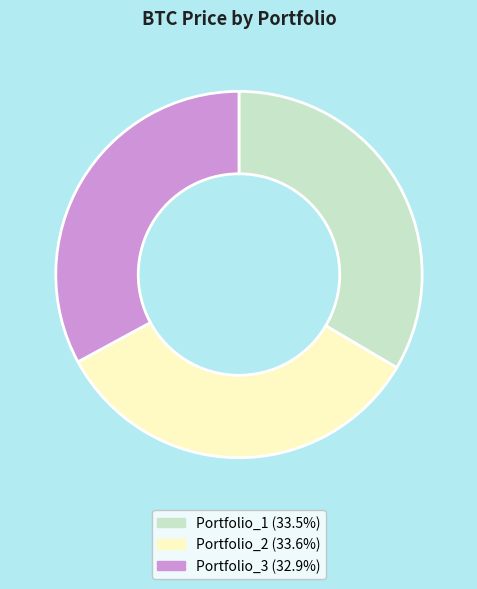

Do Portfolio_2 and Portfolio_3 together represent more than half of the pie?

Yes